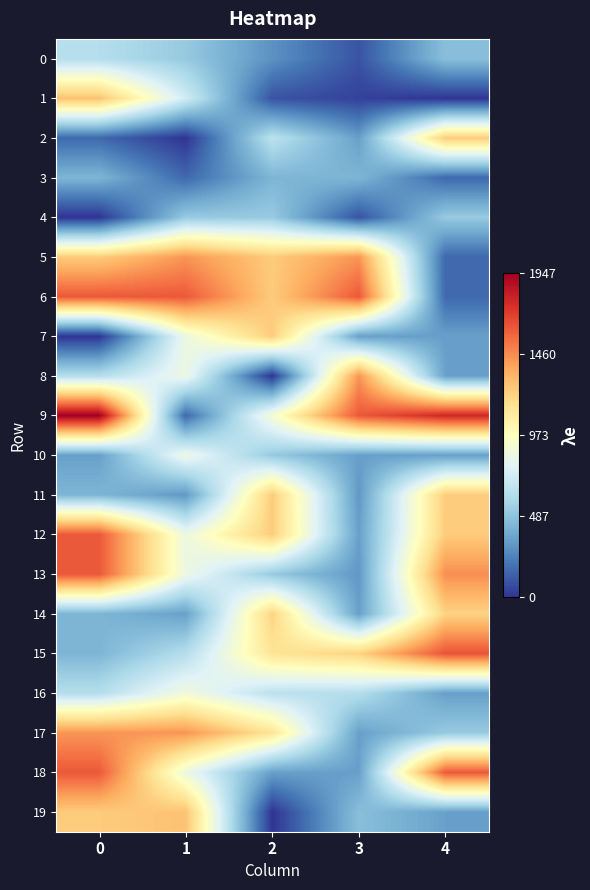

Rank the series at 0 from lowest to highest value.

row_4, row_7, row_2, row_10, row_3, row_11, row_14, row_15, row_0, row_16, row_8, row_5, row_19, row_1, row_17, row_6, row_12, row_13, row_18, row_9